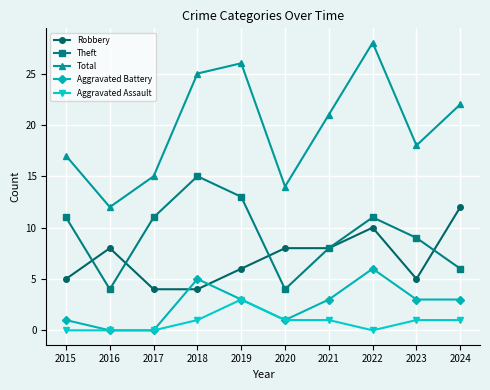

What is the difference between the Robbery values at 2015 and 2020?

3